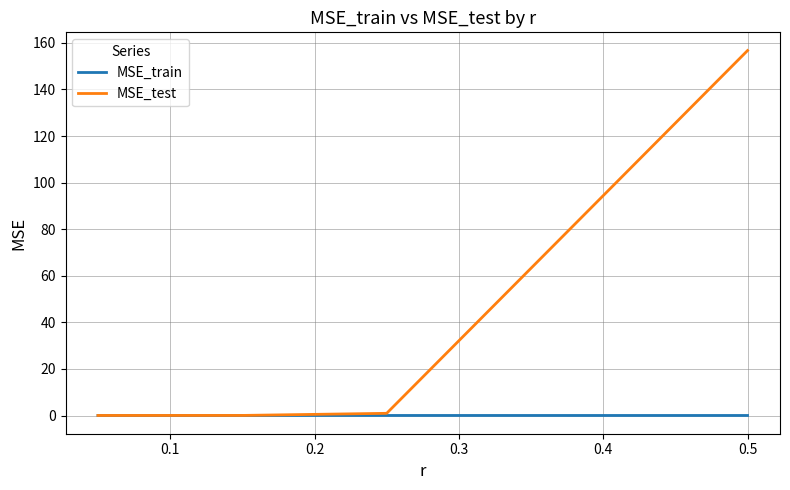

Which series has the largest range (max minus min)?

MSE_test